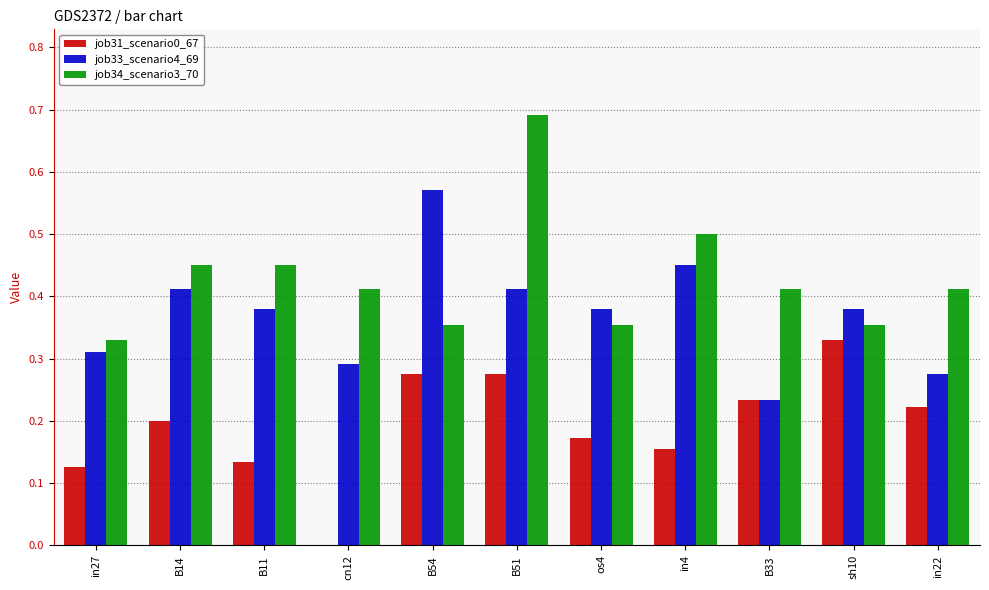

What is the sum of all job31_scenario0_67 values?

2.1